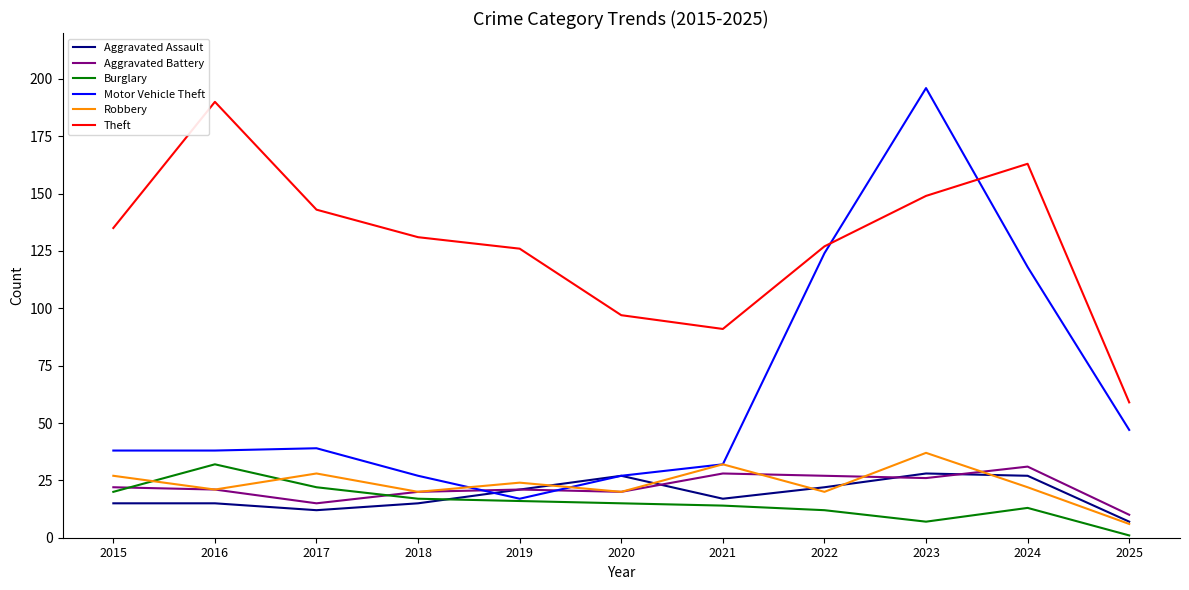

Which label corresponds to the largest value in the chart?

2023